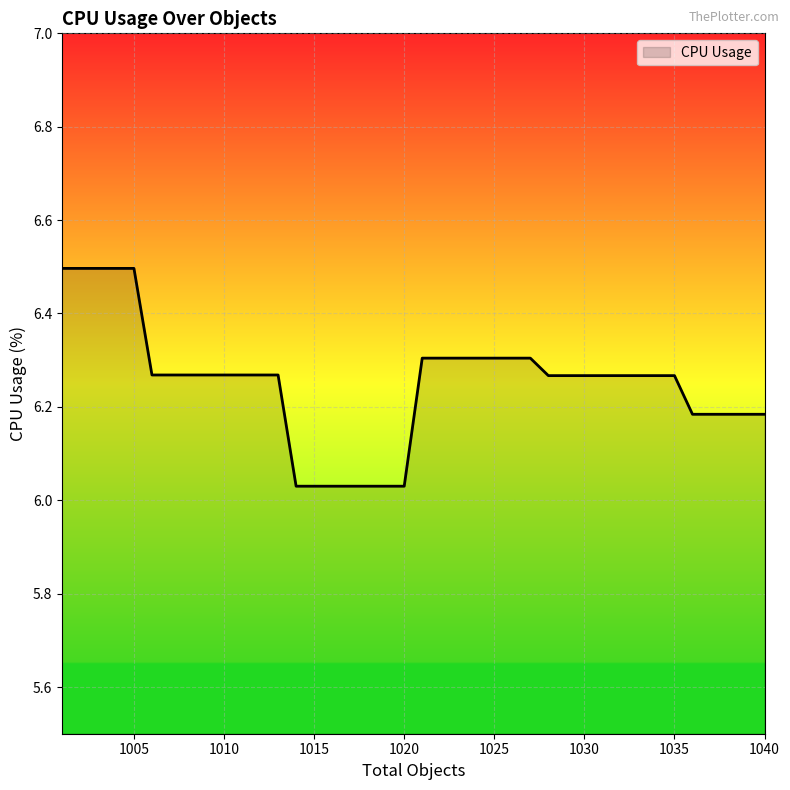

What is the maximum value shown in the chart?

6.5